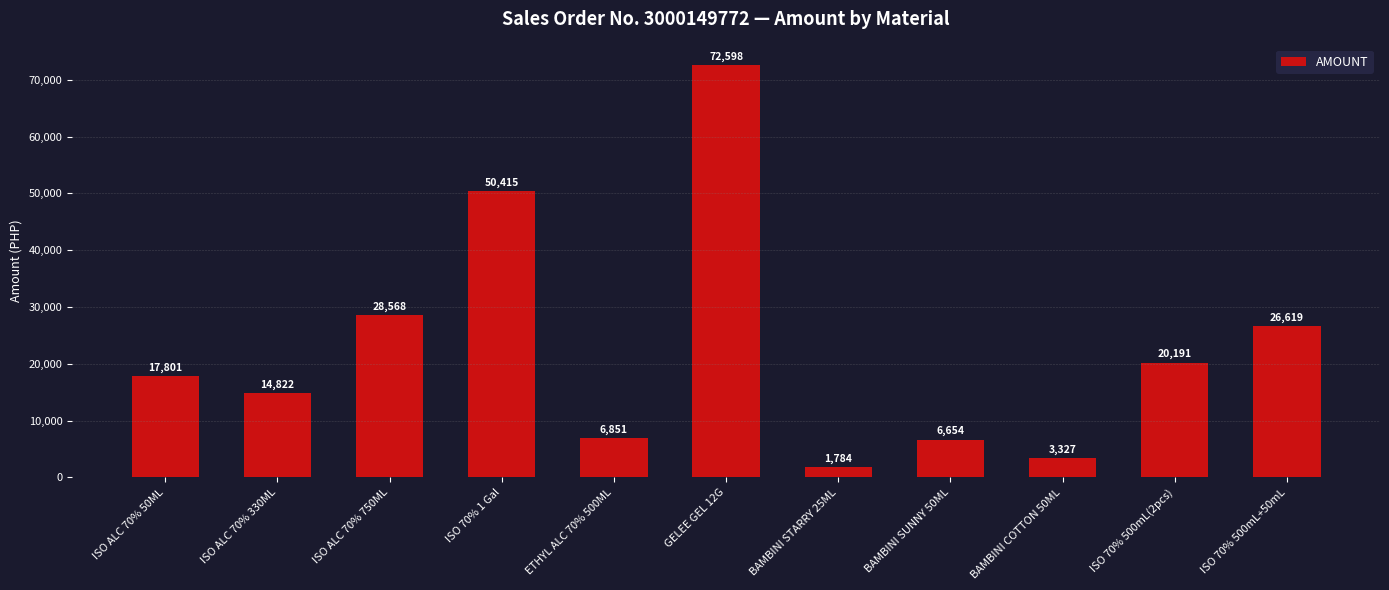

List the labels in order of value, smallest first.

BAMBINI STARRY 25ML, BAMBINI COTTON 50ML, BAMBINI SUNNY 50ML, ETHYL ALC 70% 500ML, ISO ALC 70% 330ML, ISO ALC 70% 50ML, ISO 70% 500mL(2pcs), ISO 70% 500mL+50mL, ISO ALC 70% 750ML, ISO 70% 1 Gal, GELEE GEL 12G